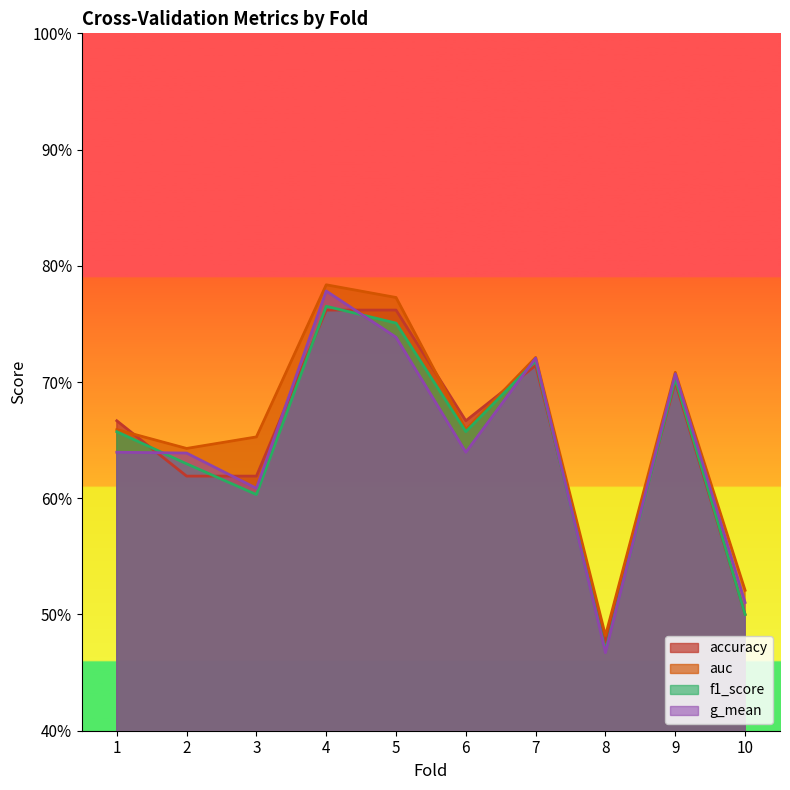

What is the value of the auc point at the 5th from the left?

0.8